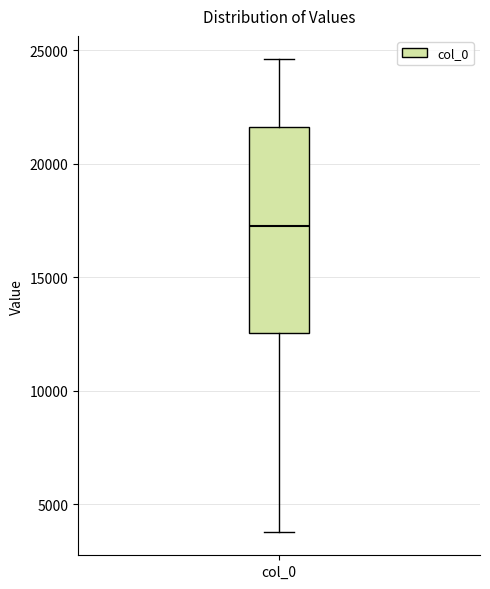

Read this box plot against the y-axis: the position of the median line, the range covered by the box, and the ends of both whiskers. The values are not printed on the chart, so give them approximately, as read against the axis.

median 17000, box 12500 to 21500, whiskers 4000 to 24500